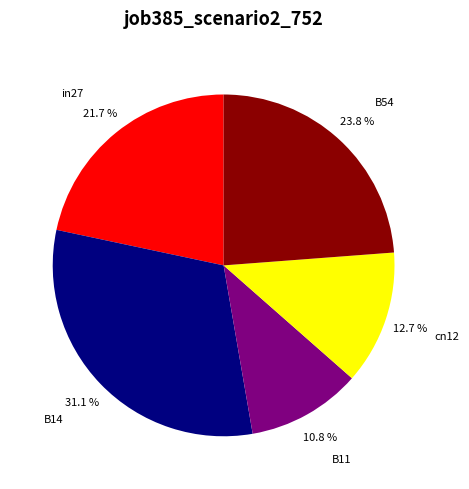

To the nearest percent, what portion does cn12 represent?

13%